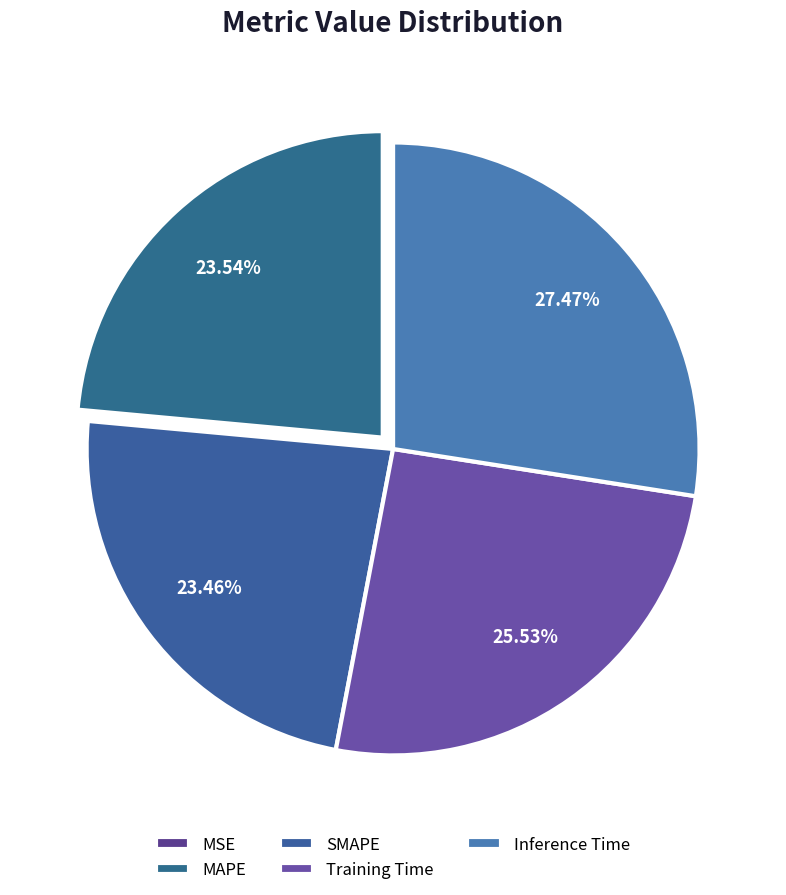

What percentage is the MAPE slice, to the nearest percent?

24%